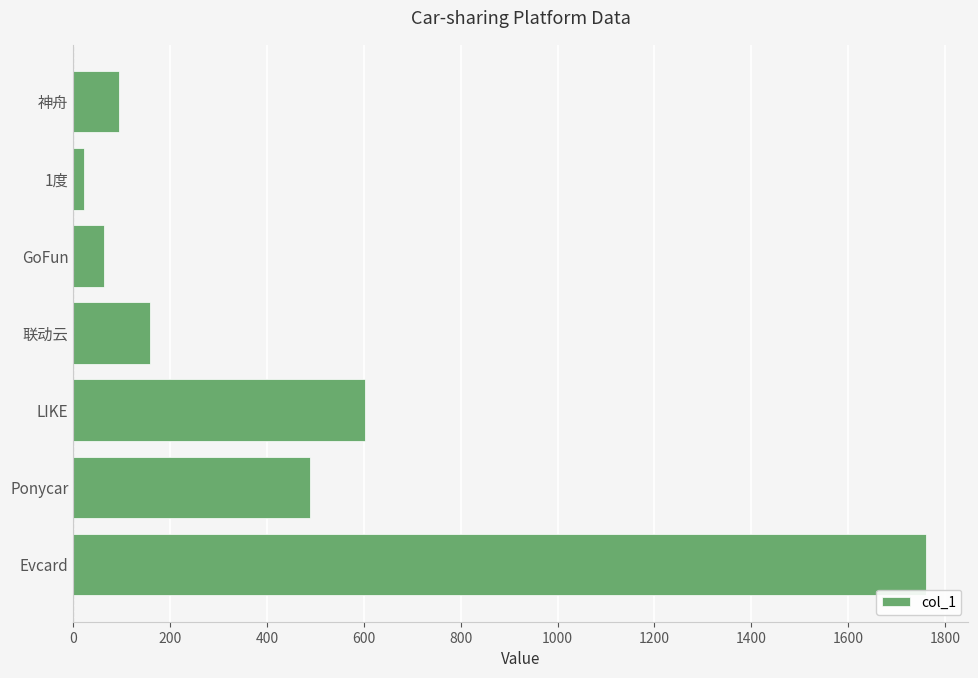

Are the bars grouped side by side (vs. stacked)?

No